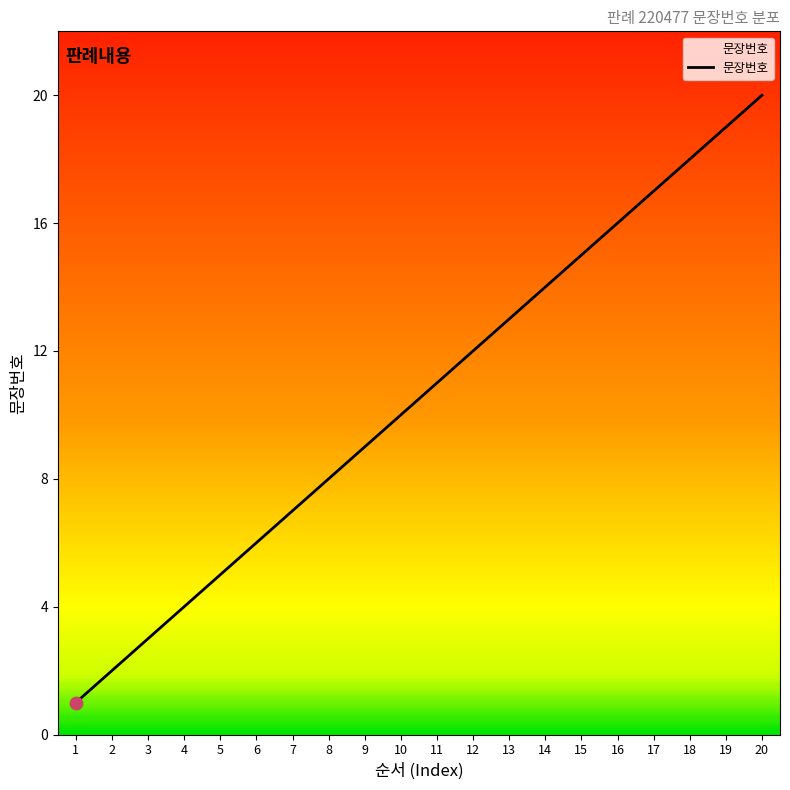

Approximately how many times larger is the value at 9 compared to 13?

0.7